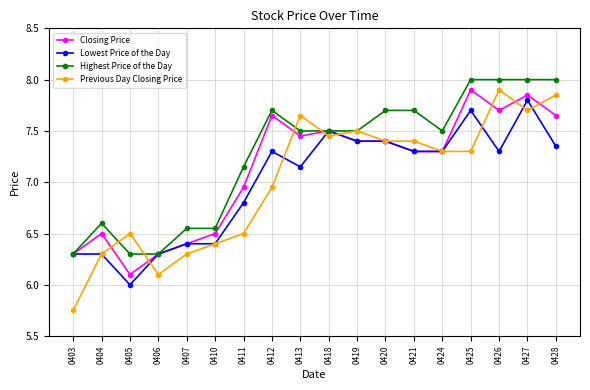

Which series has the largest range (max minus min)?

Previous Day Closing Price